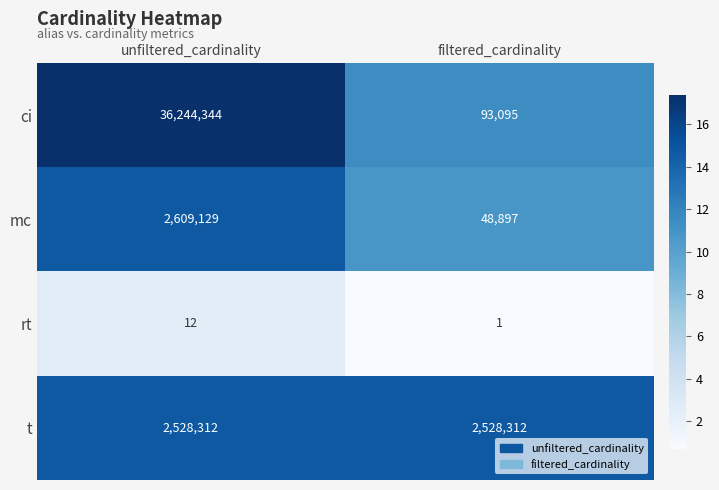

Is it true that ci equals 36244344 at unfiltered_cardinality?

True